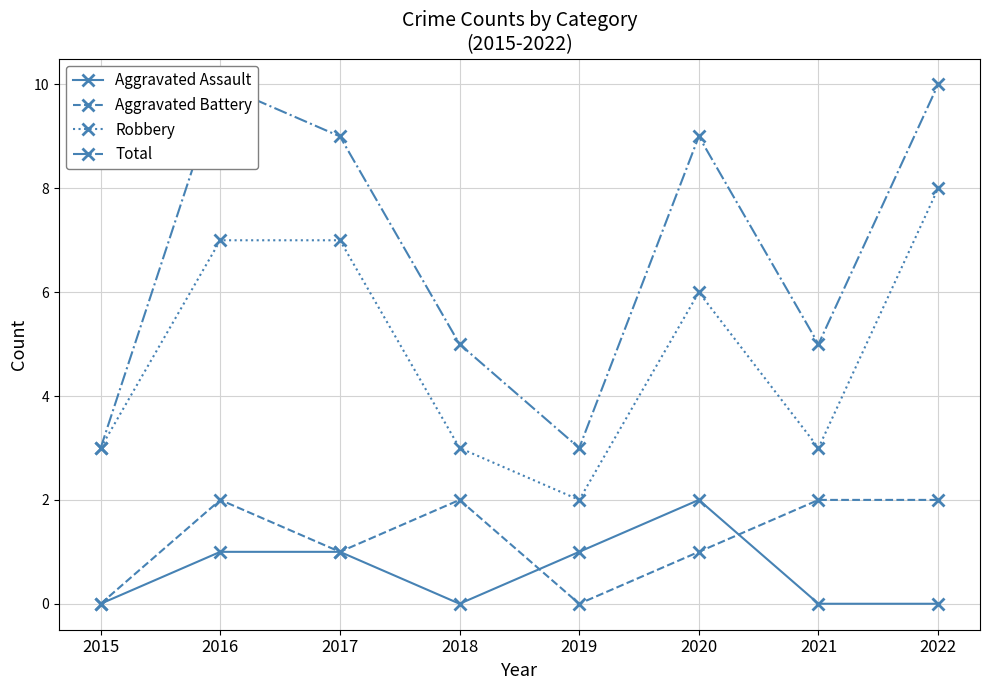

Does the chart have visible grid lines?

Yes